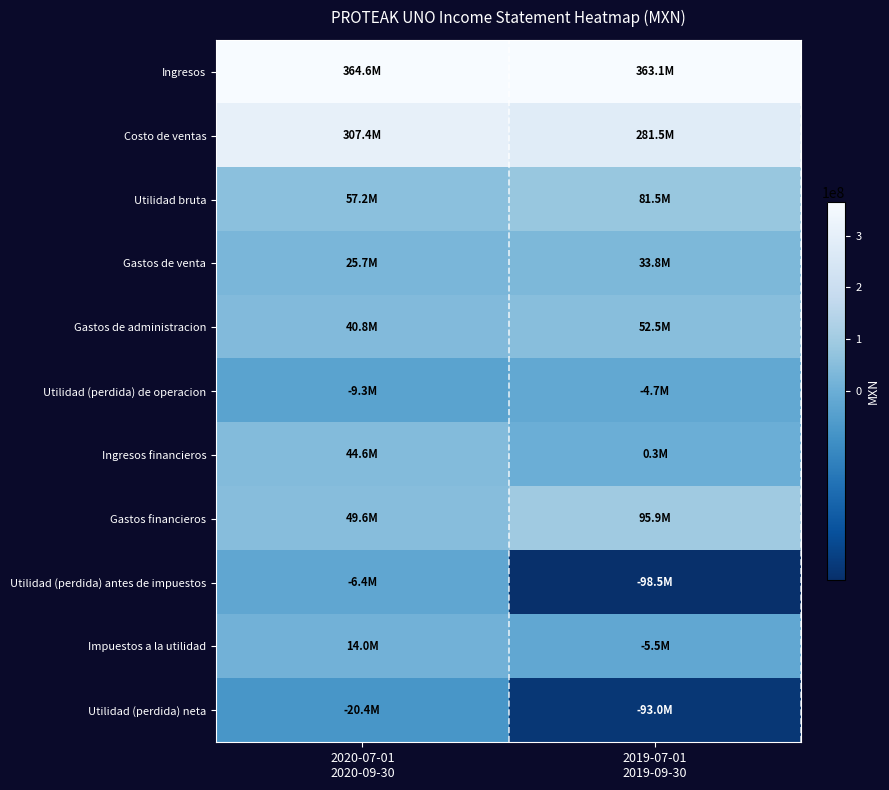

Rank the series by their maximum value, from lowest to highest.

Utilidad (perdida) neta, Utilidad (perdida) antes de impuestos, Utilidad (perdida) de operacion, Impuestos a la utilidad, Gastos de venta, Ingresos financieros, Gastos de administracion, Utilidad bruta, Gastos financieros, Costo de ventas, Ingresos